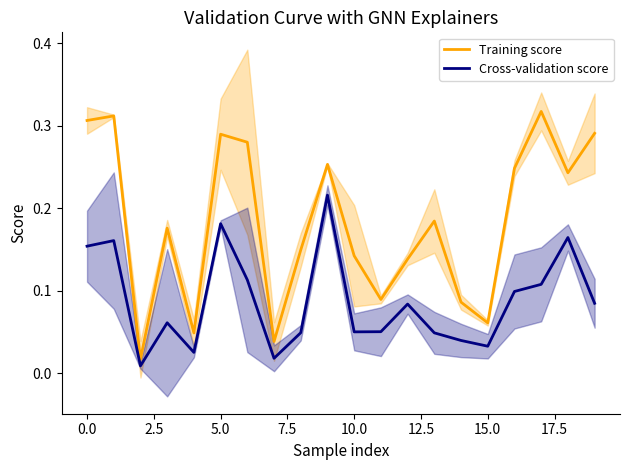

True or false: Training score and Cross-validation score intersect in this chart.

False